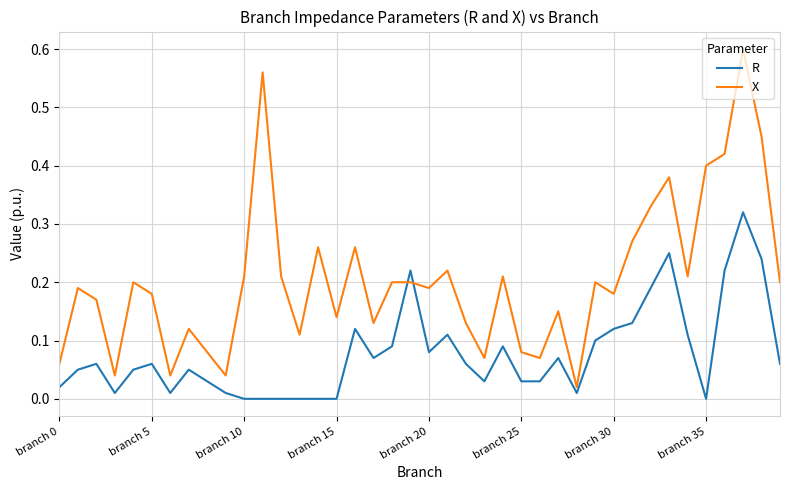

What are all the series names shown in the legend?

R, X